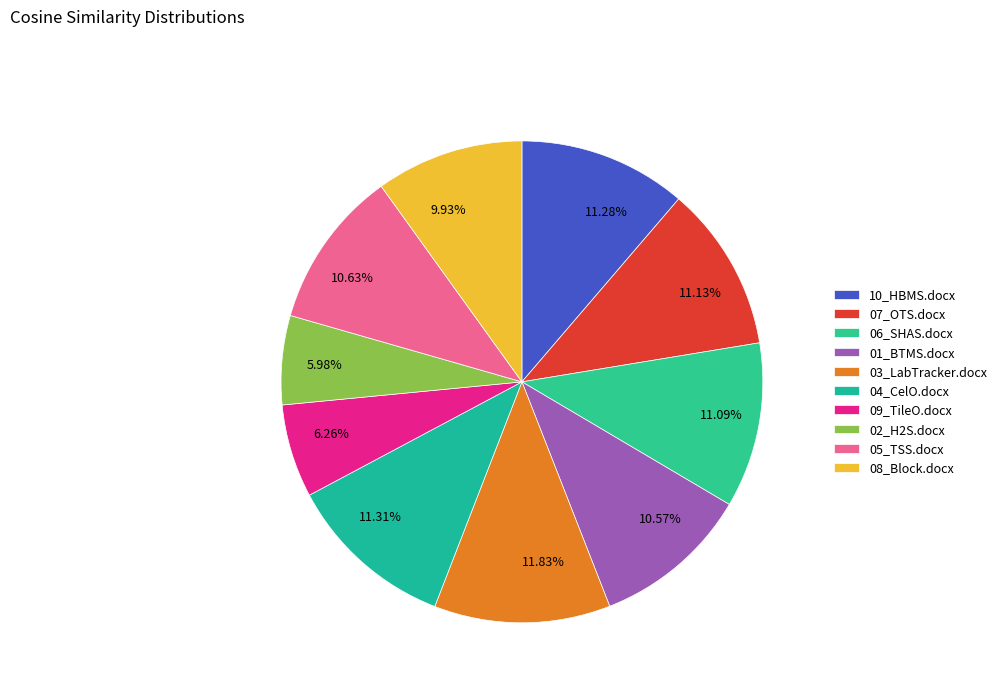

Between 11.28% and 10.63%, which is larger?

11.28%